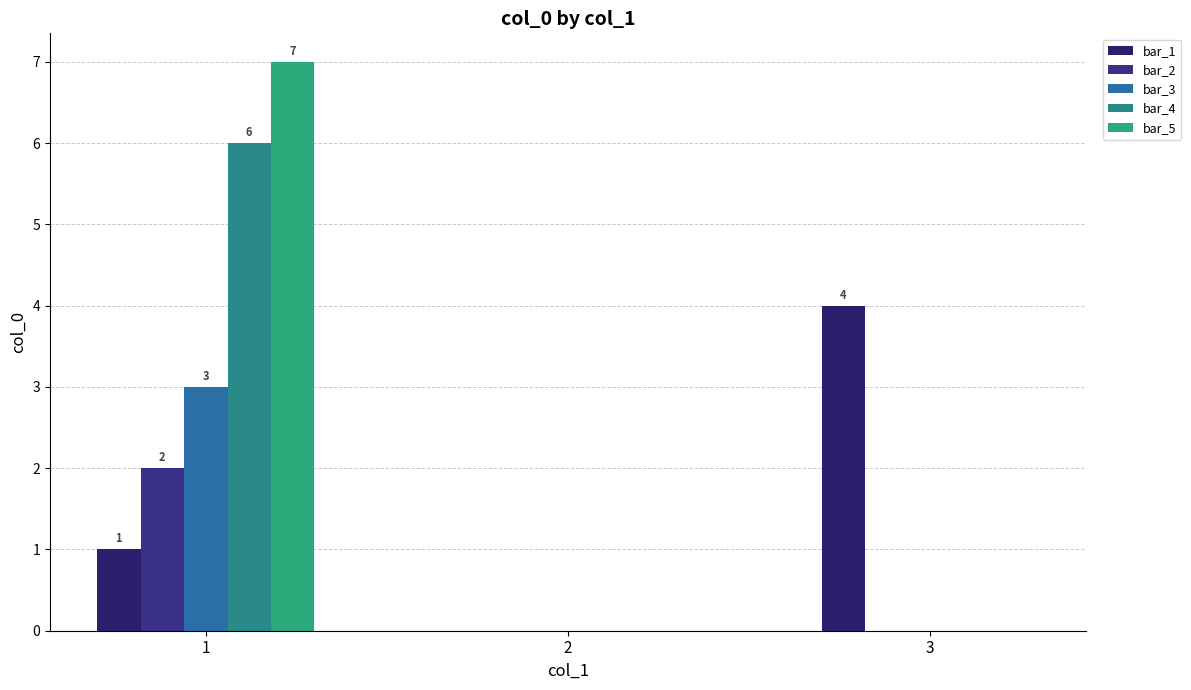

True or false: bar_4 has a value of -3 at 3.

False